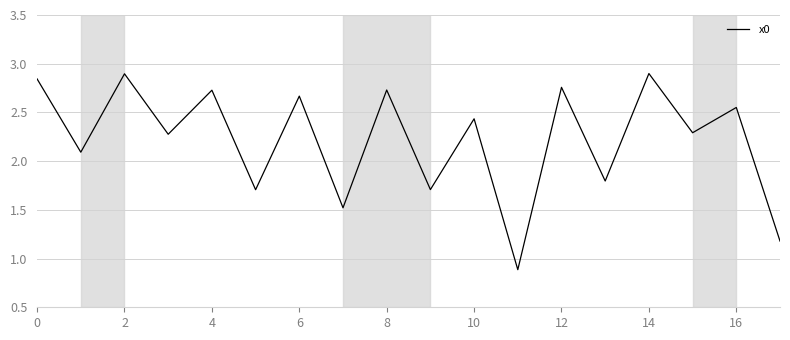

What is the maximum value shown in the chart?

2.9